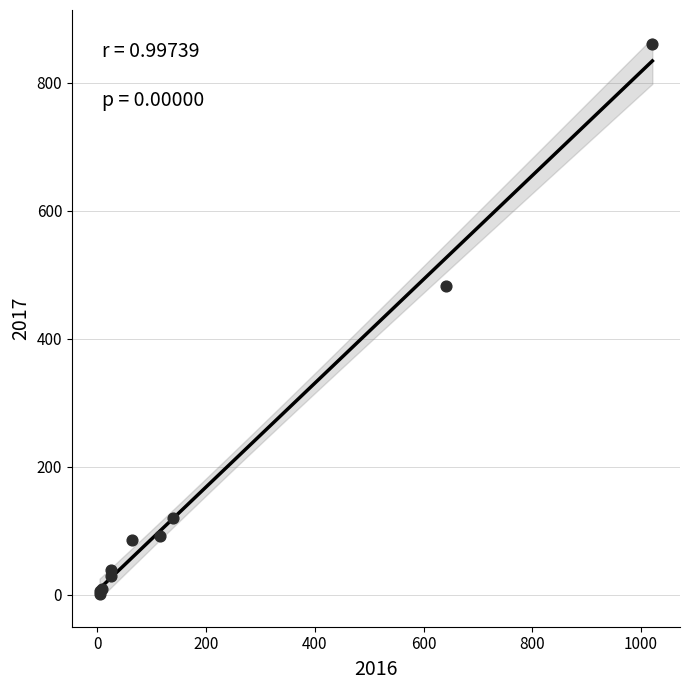

What Y value in the scatter plot is closest to 431?

482